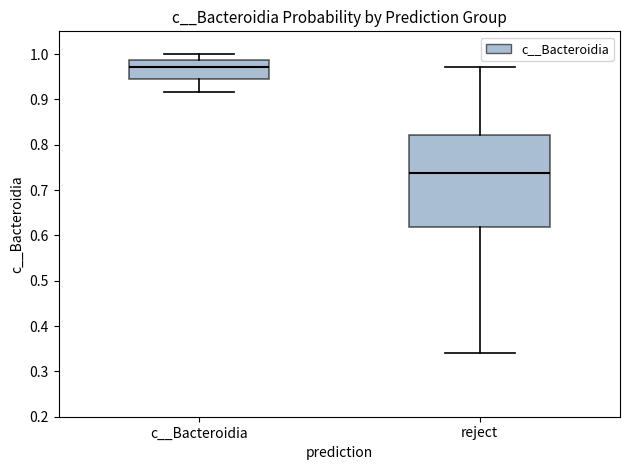

Which box has the lowest median line?

reject